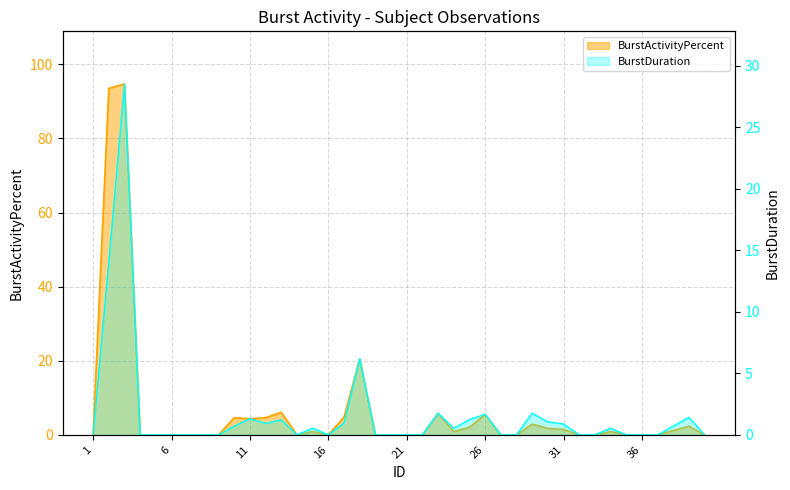

Reading right to left, transcribe all the data shown in this chart.

BurstActivityPercent: 40=0.0	39=2.3	38=1.2	37=0.0	36=0.0	35=0.0	34=0.9	33=0.0	32=0.0	31=1.4	30=1.7	29=2.9	28=0.0	27=0.0	26=5.5	25=2.0	24=0.9	23=5.8	22=0.0	21=0.0	20=0.0	19=0.0	18=20.5	17=4.7	16=0.0	15=0.9	14=0.0	13=6.1	12=4.6	11=4.3	10=4.6	9=0.0	8=0.0	7=0.0	6=0.0	5=0.0	4=0.0	3=94.7	2=93.5	1=0.0
BurstDuration: 40=0.0	39=1.4	38=0.7	37=0.0	36=0.0	35=0.0	34=0.5	33=0.0	32=0.0	31=0.9	30=1.1	29=1.8	28=0.0	27=0.0	26=1.7	25=1.2	24=0.5	23=1.8	22=0.0	21=0.0	20=0.0	19=0.0	18=6.2	17=1.0	16=0.0	15=0.5	14=0.0	13=1.2	12=0.9	11=1.3	10=0.7	9=0.0	8=0.0	7=0.0	6=0.0	5=0.0	4=0.0	3=28.5	2=14.1	1=0.0